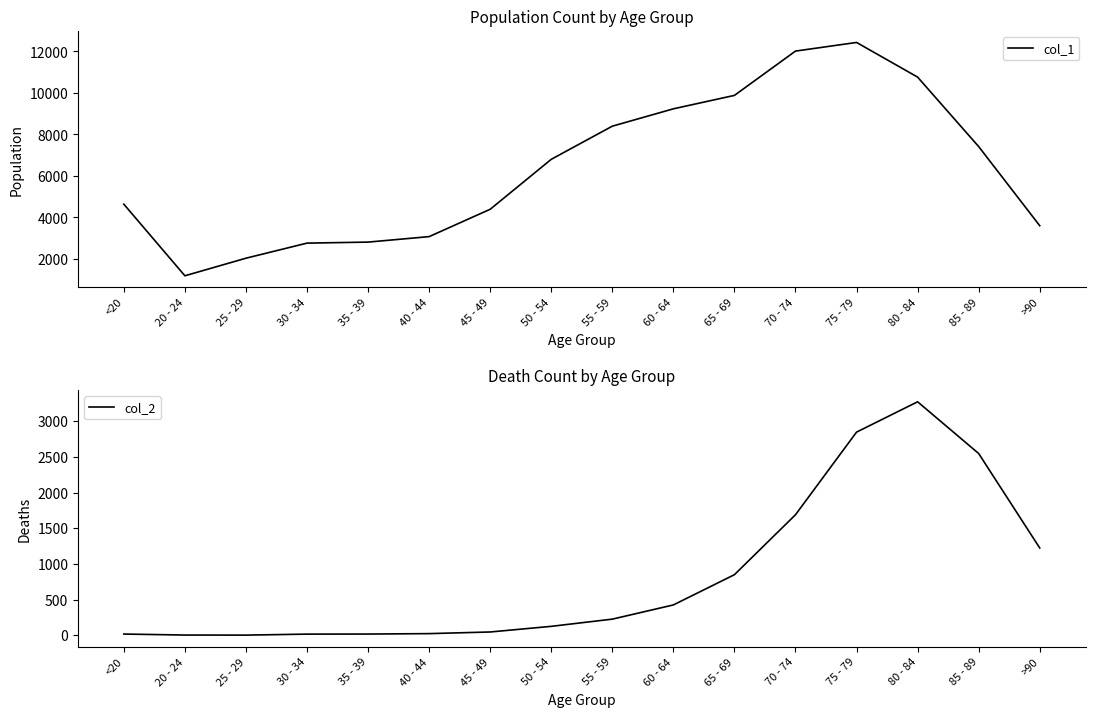

Is the value of col_2 at >90 greater than the value of col_1 at 20 - 24?

Yes